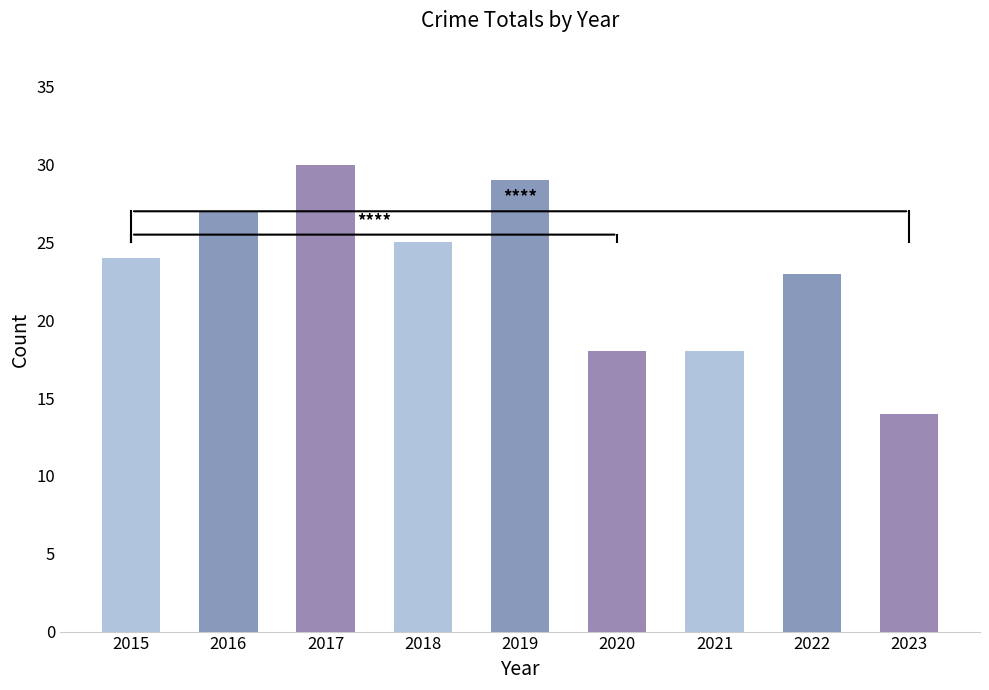

At which label is the value closest to 22?

2022